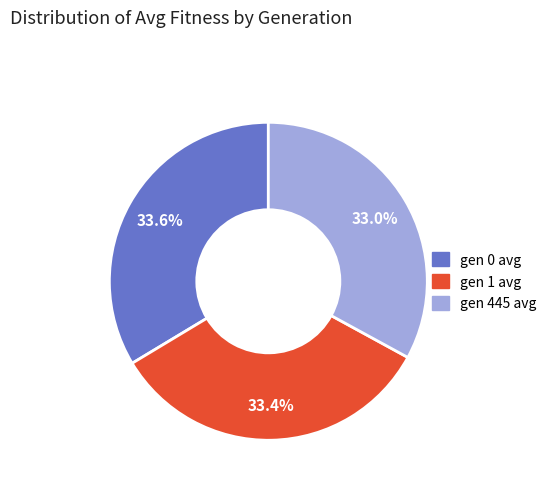

What percentage is NOT represented by gen 1 avg?

66.6%